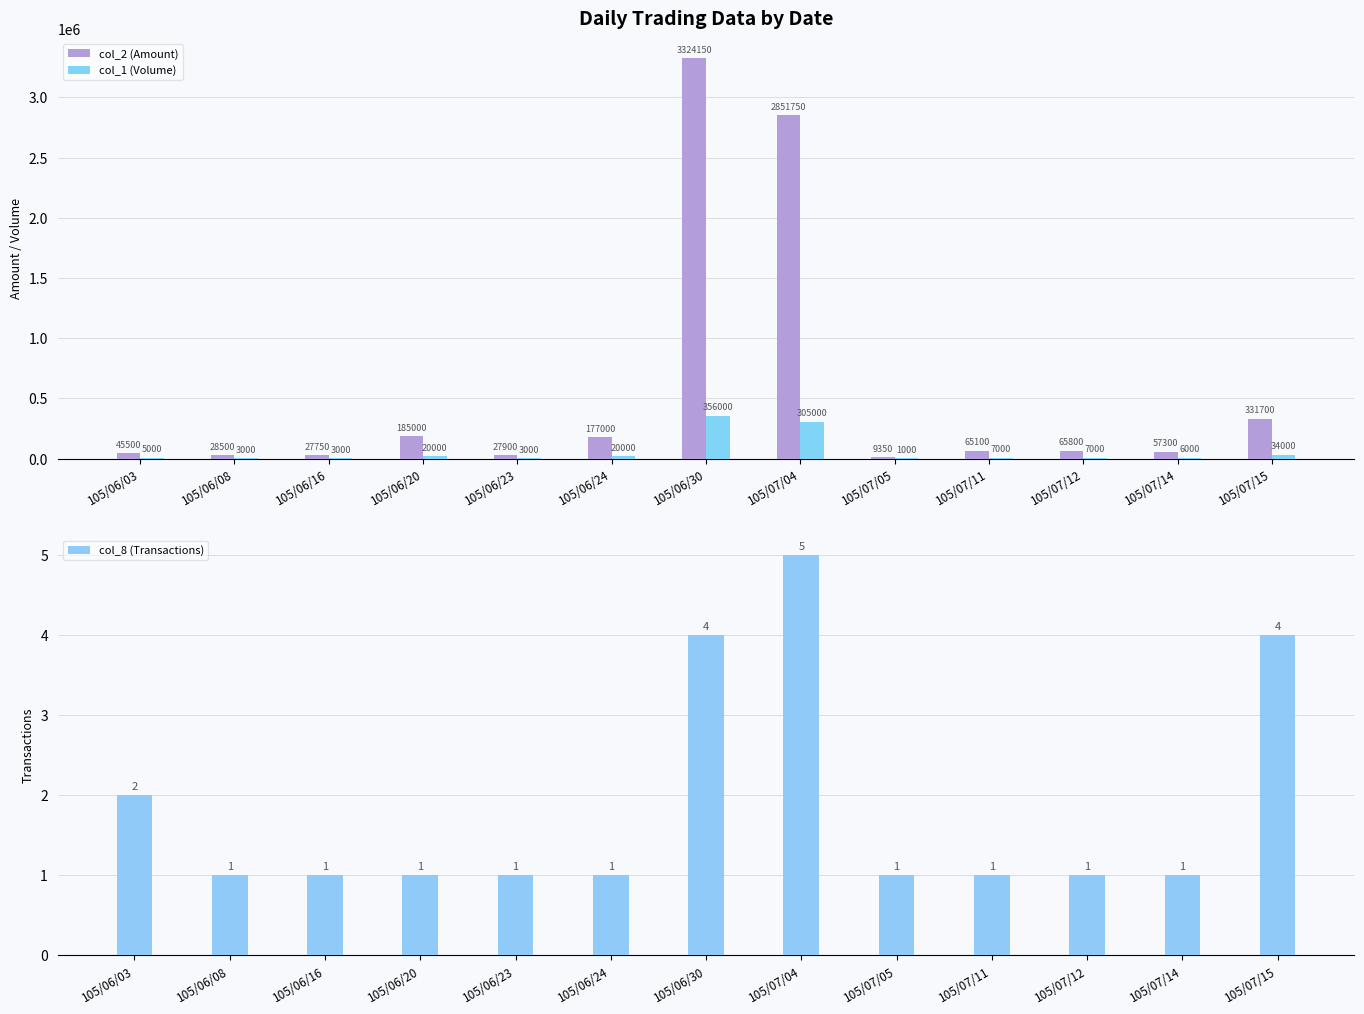

What is the value of the col_2 (Amount) bar at the 13th from the left?

331700